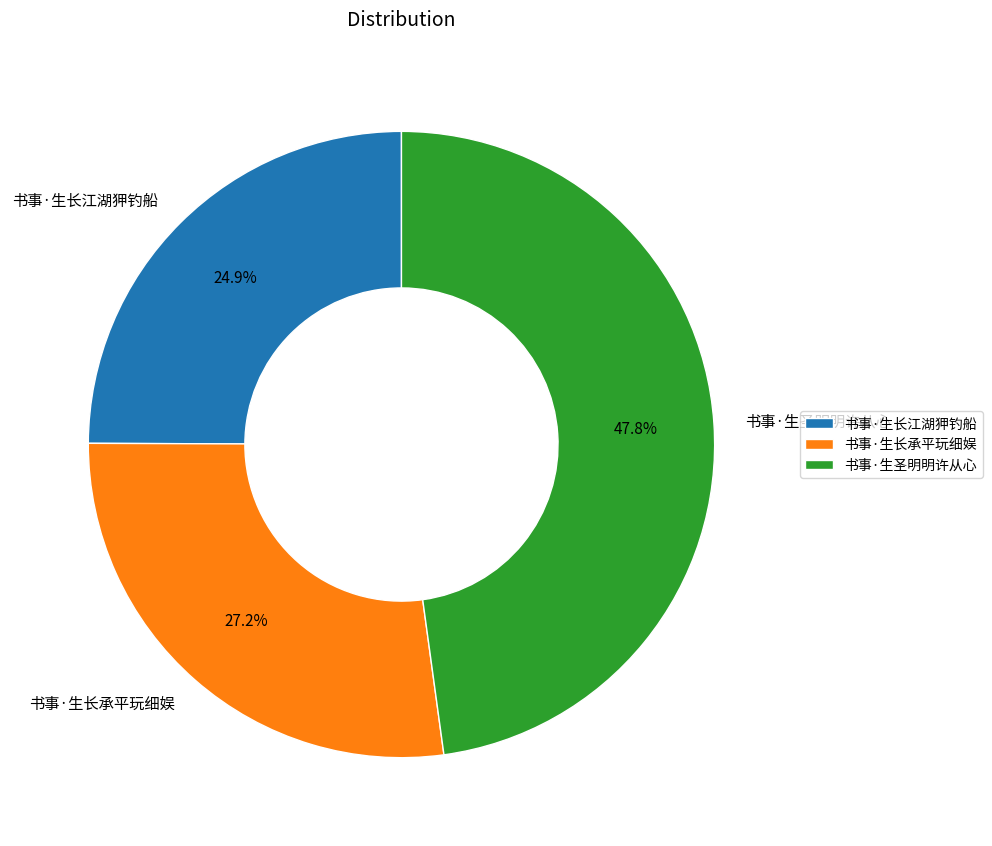

Between 书事·生长江湖狎钓船 and 书事·生圣明明许从心, which is larger?

书事·生圣明明许从心